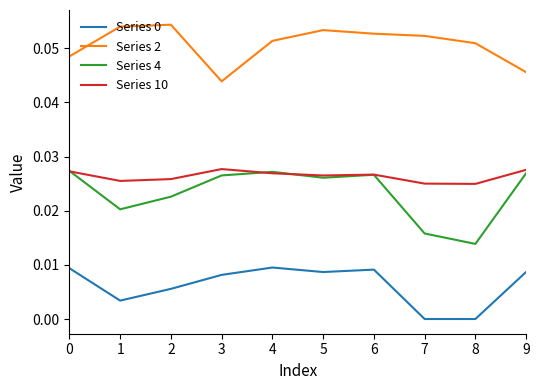

Which series has the largest total across all categories?

Series 2